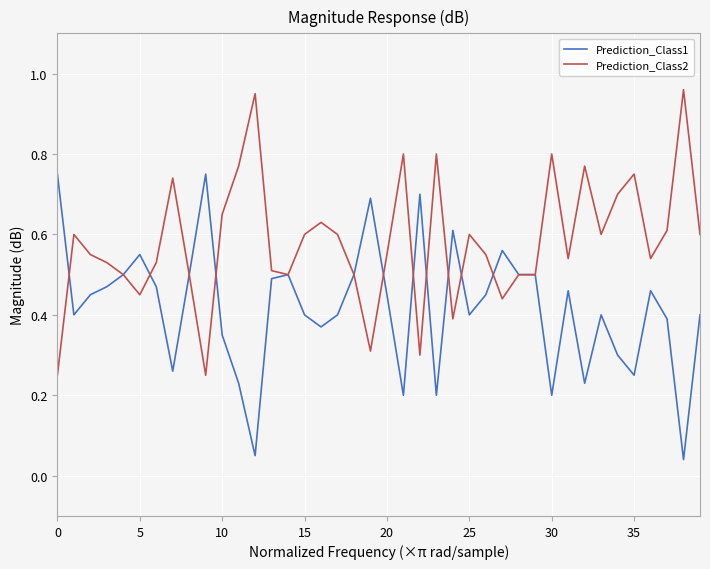

True or false: Prediction_Class1 and Prediction_Class2 cross at least once.

True